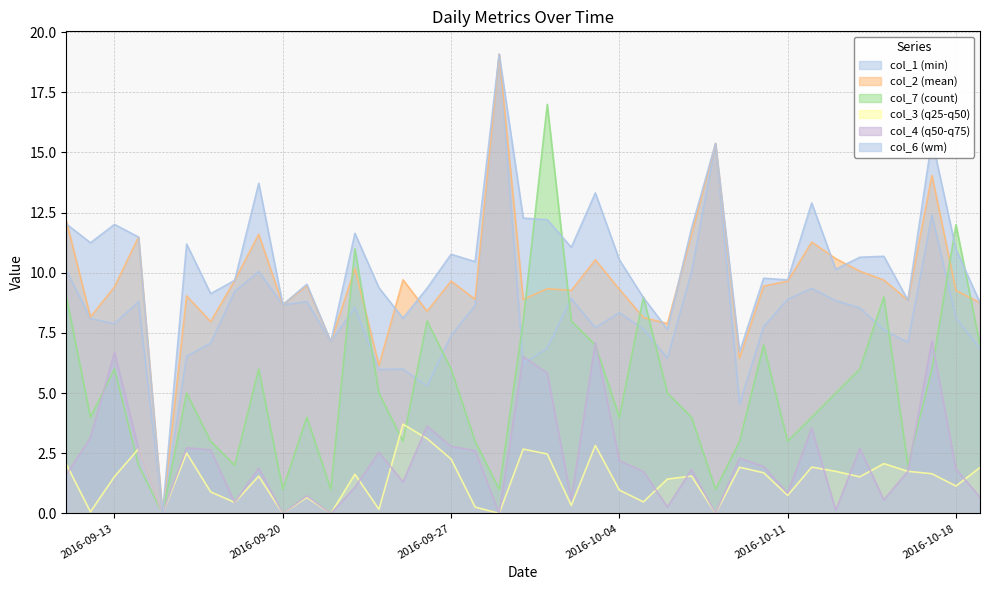

Where does the col_7 series first go above 5?

2016-09-11